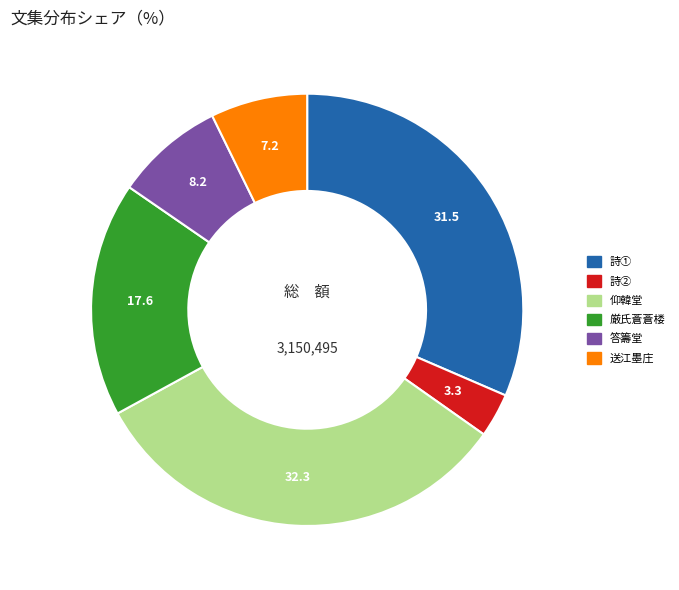

Does any single category account for the majority?

No